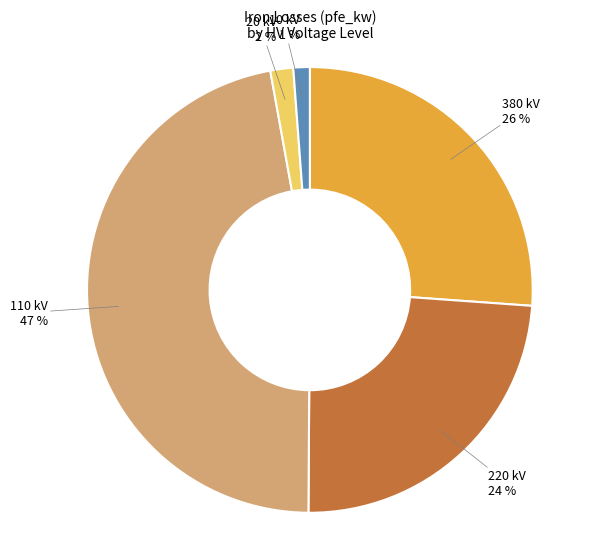

To the nearest percent, what is the average slice percentage?

20%